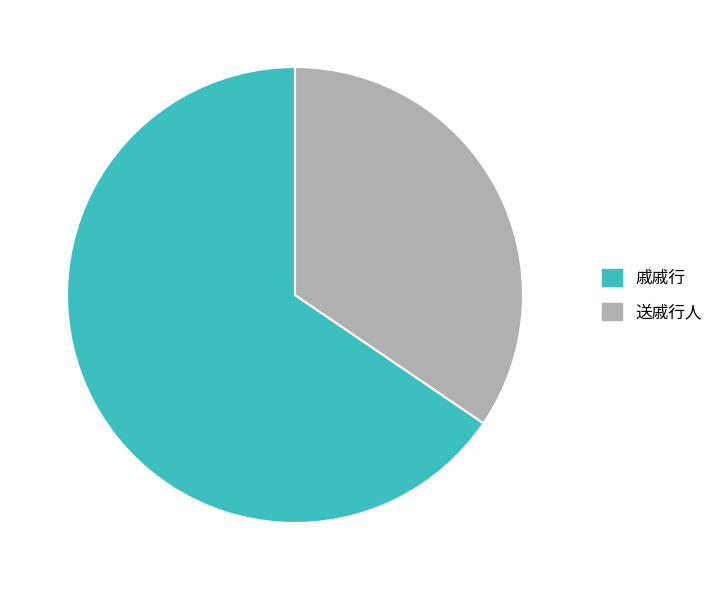

Rank the categories by value from highest to lowest.

戚戚行, 送戚行人